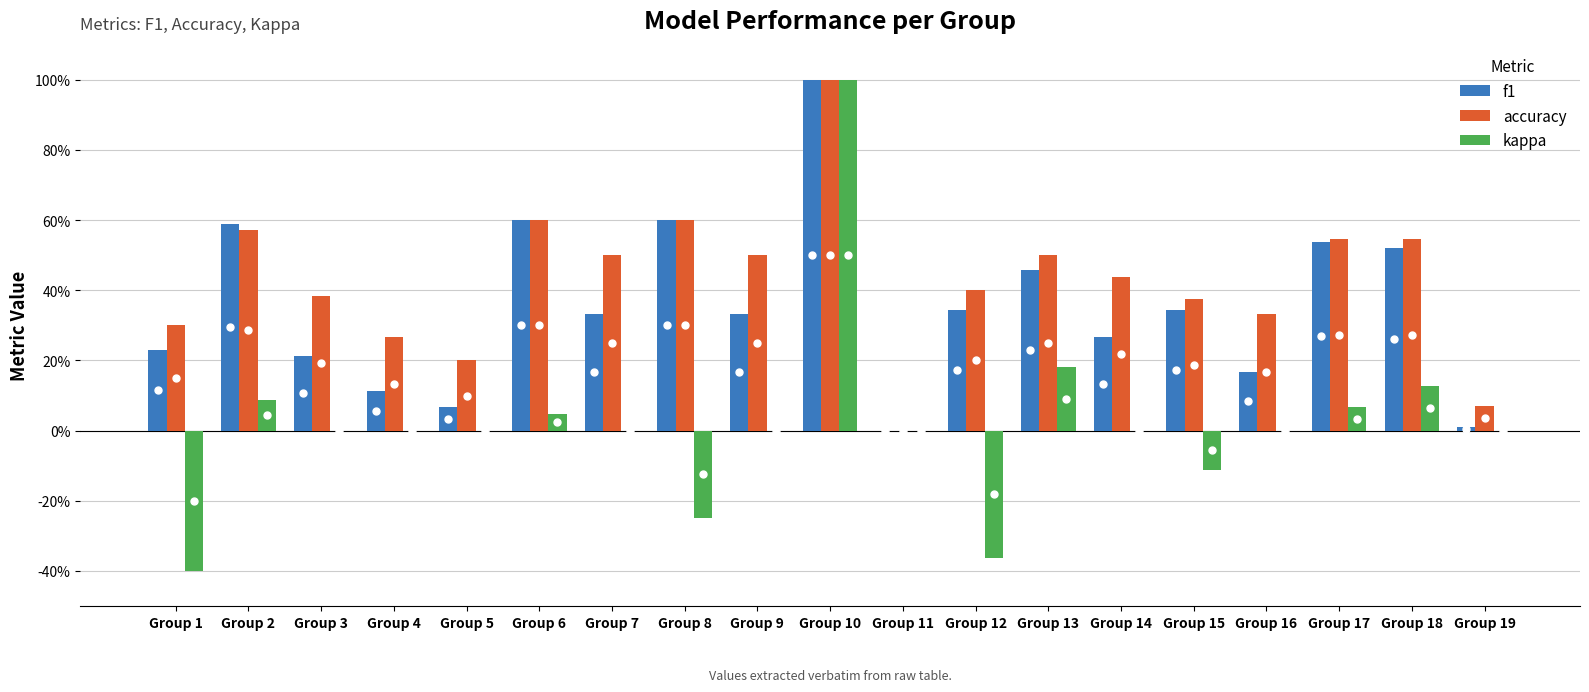

At Group 7, list the series in order from largest to smallest.

accuracy, f1, kappa